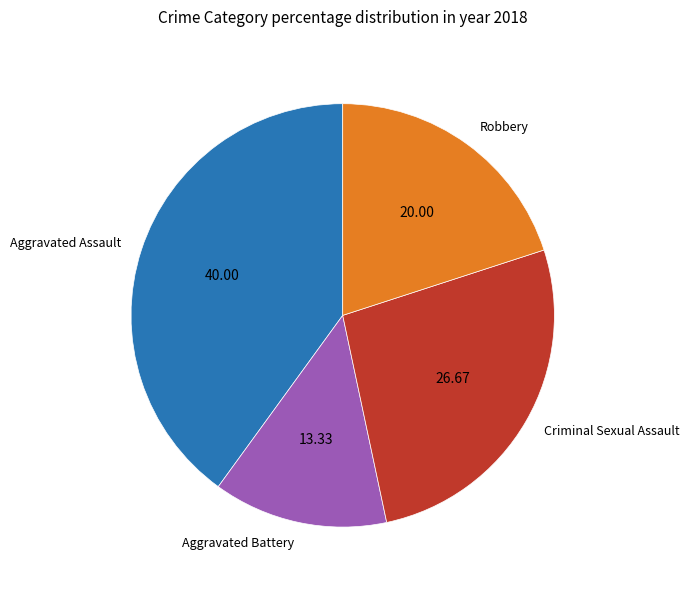

Is it true that Robbery is 20% of the pie?

True